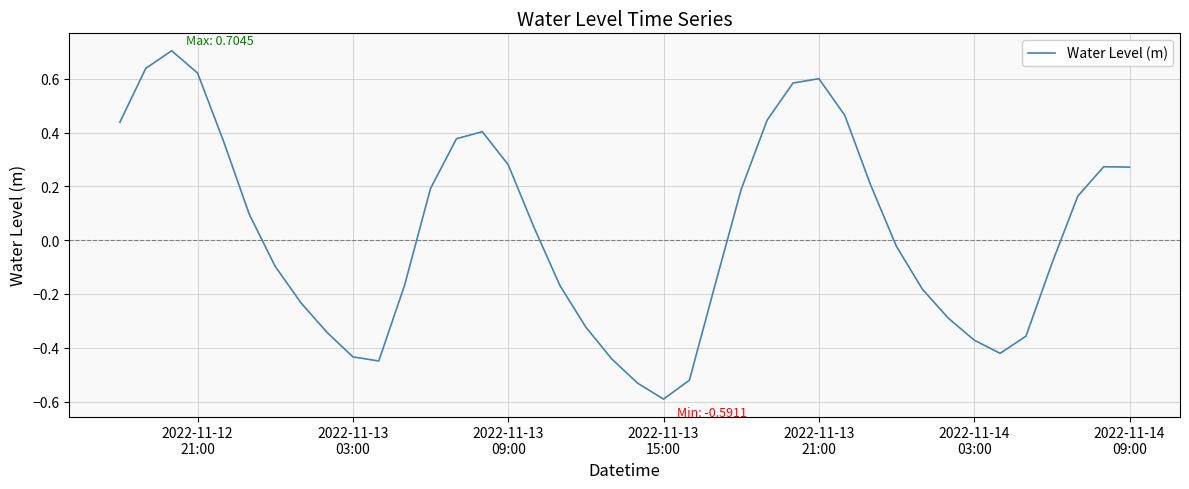

What is the maximum value shown in the chart?

0.7